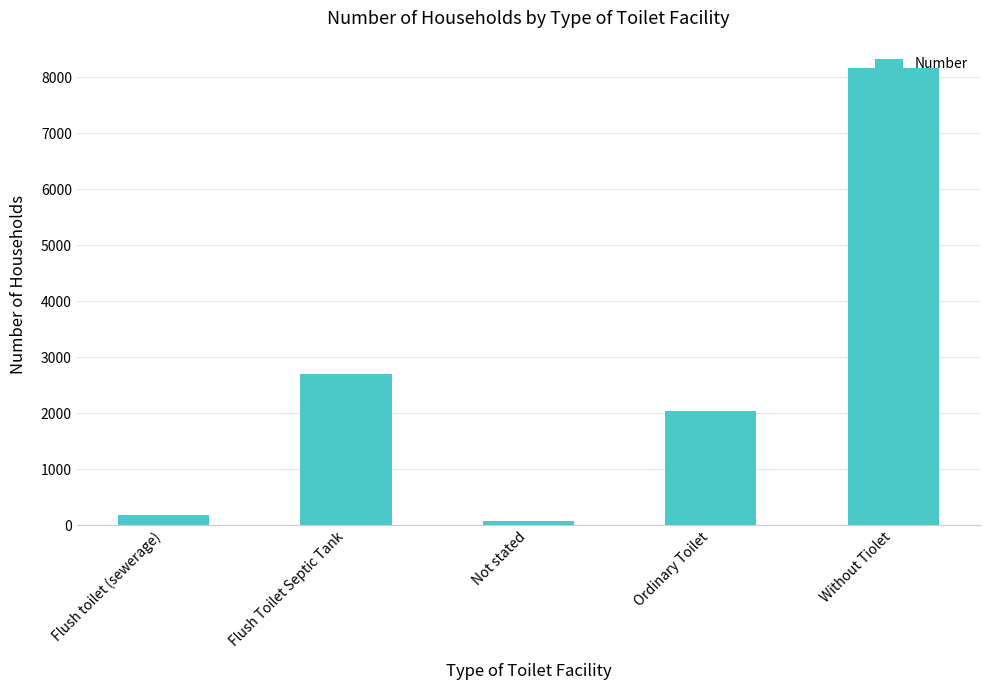

Reading right to left, transcribe all the data shown in this chart.

Without Tiolet=8172	Ordinary Toilet=2038	Not stated=77	Flush Toilet Septic Tank=2705	Flush toilet (sewerage)=182